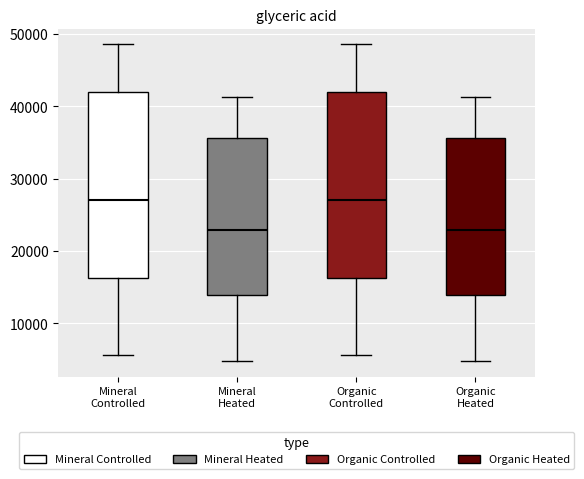

Where is the lower edge of the box for Mineral Controlled on the y-axis? The values are not printed on the chart, so give them approximately, as read against the axis.

16000